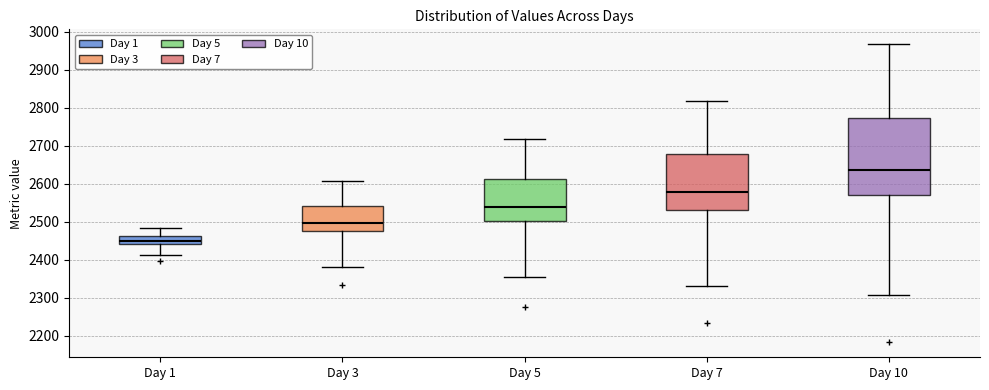

Where does the lower whisker of the box for Day 1 end on the y-axis? The values are not printed on the chart, so give them approximately, as read against the axis.

2410